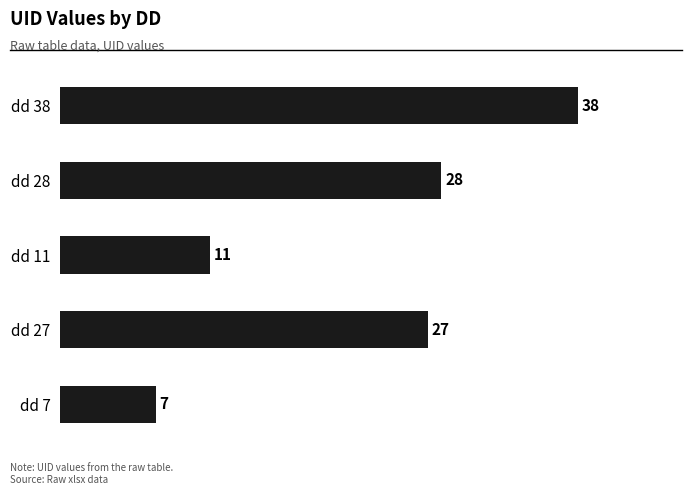

Is it true that the value at dd 27 is 43?

False